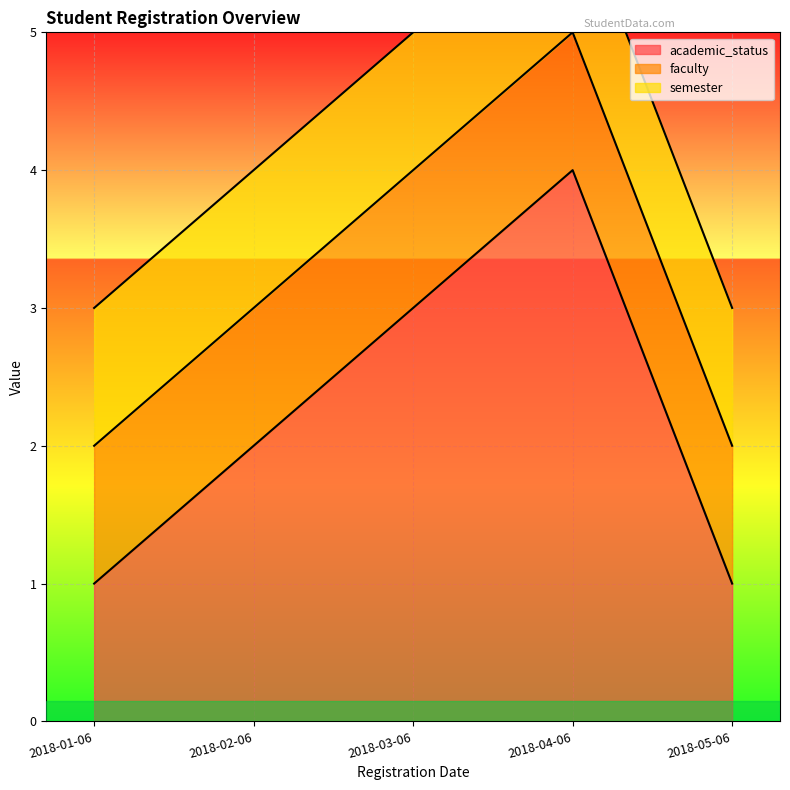

At which category is the sum across all series the highest?

2018-04-06